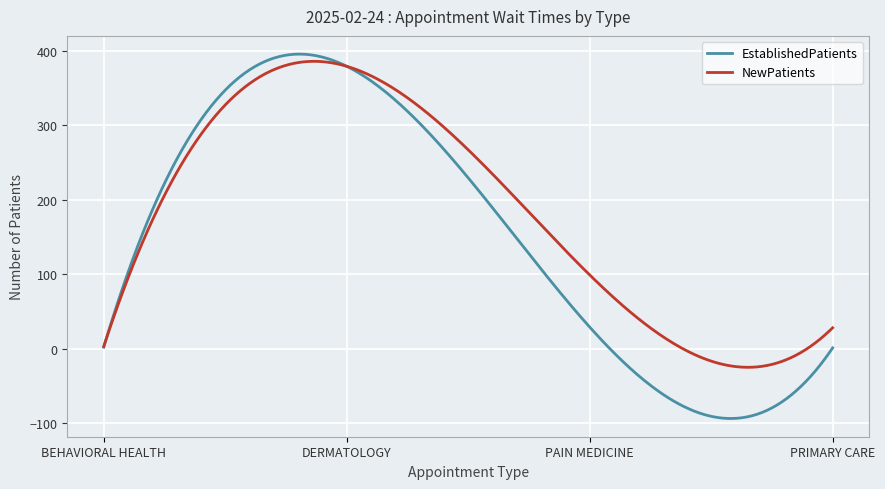

Which series has the largest total across all categories?

NewPatients